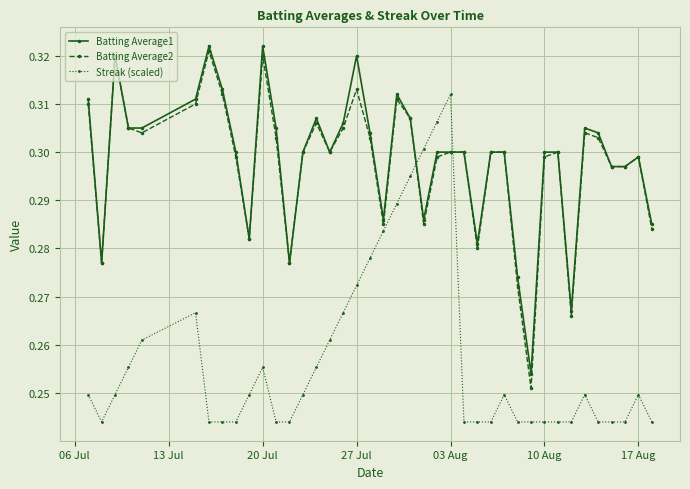

At how many categories does at least one series exceed 0?

40